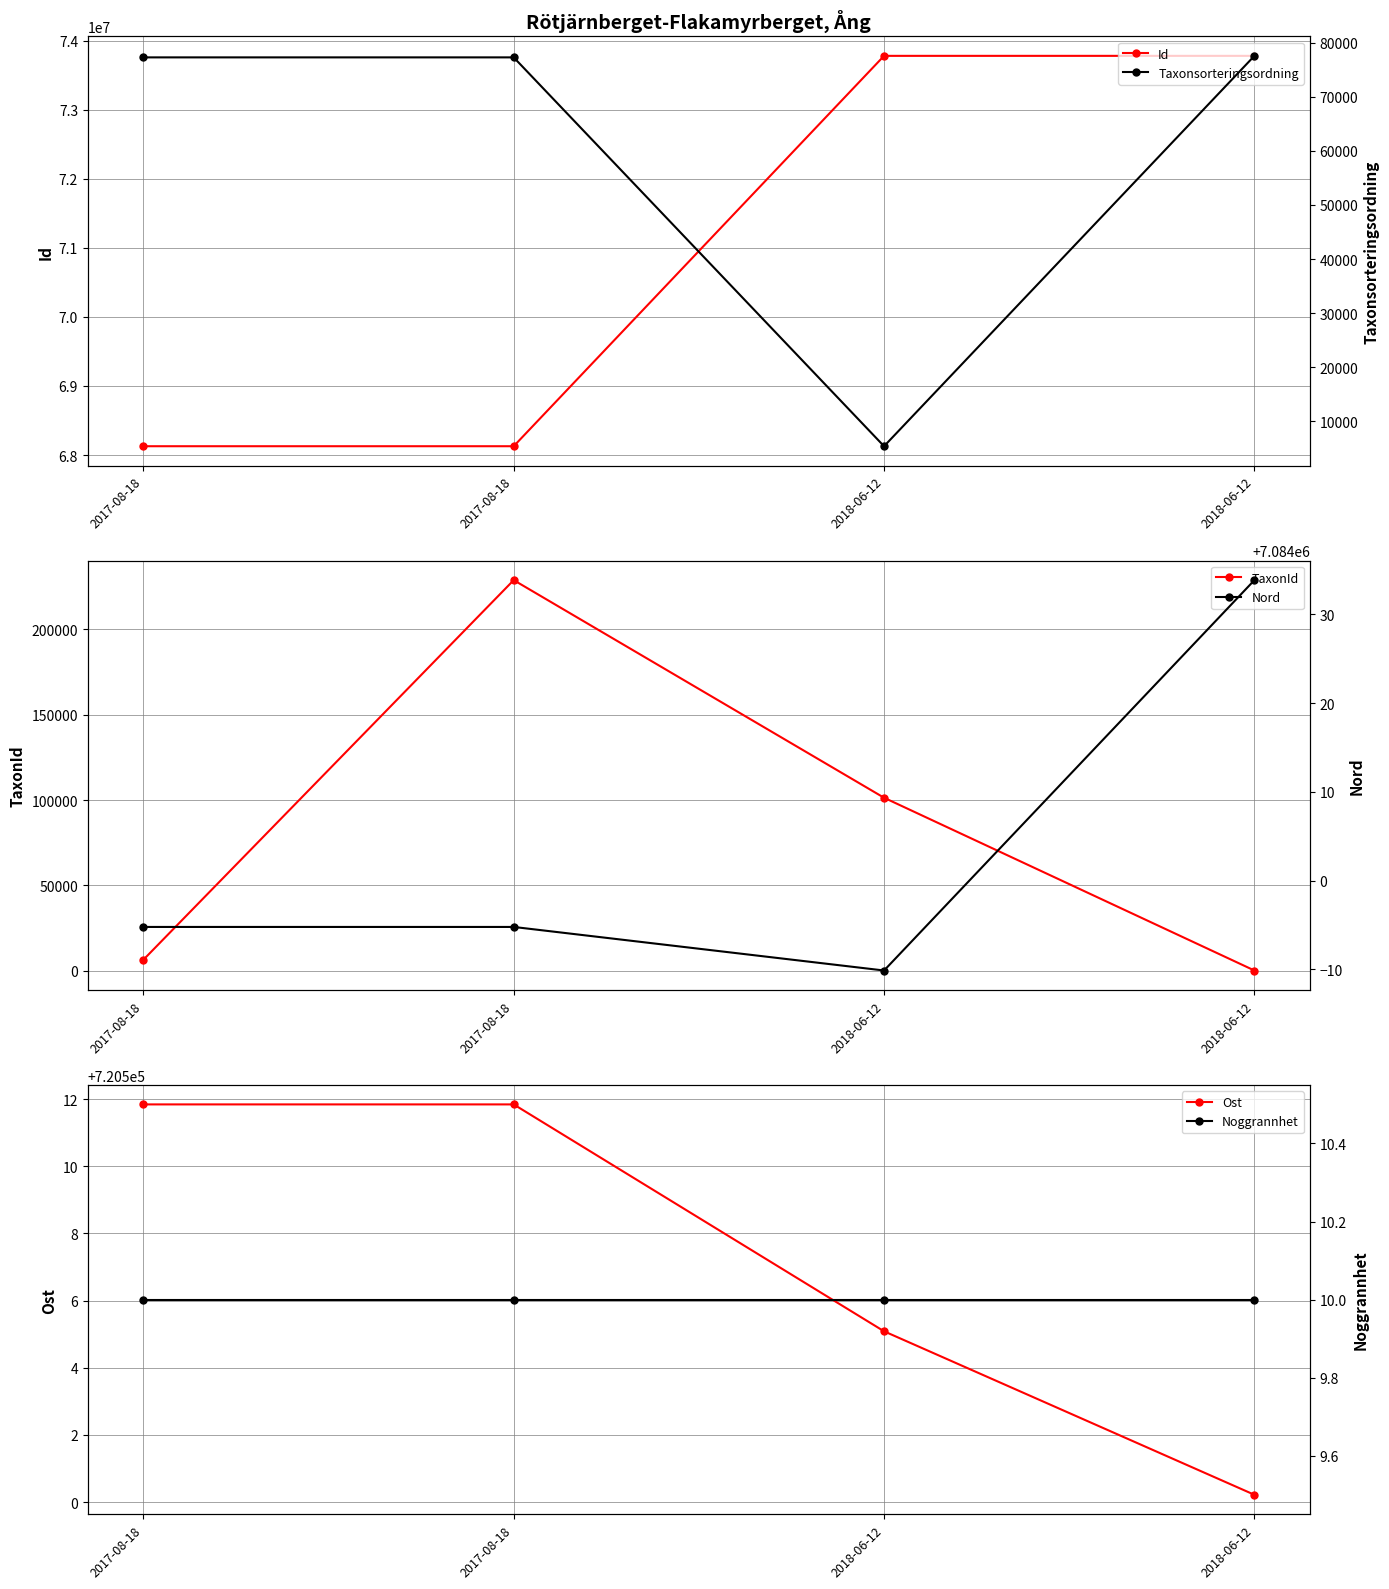

At which label does Nord first exceed 7083994?

2017-08-18